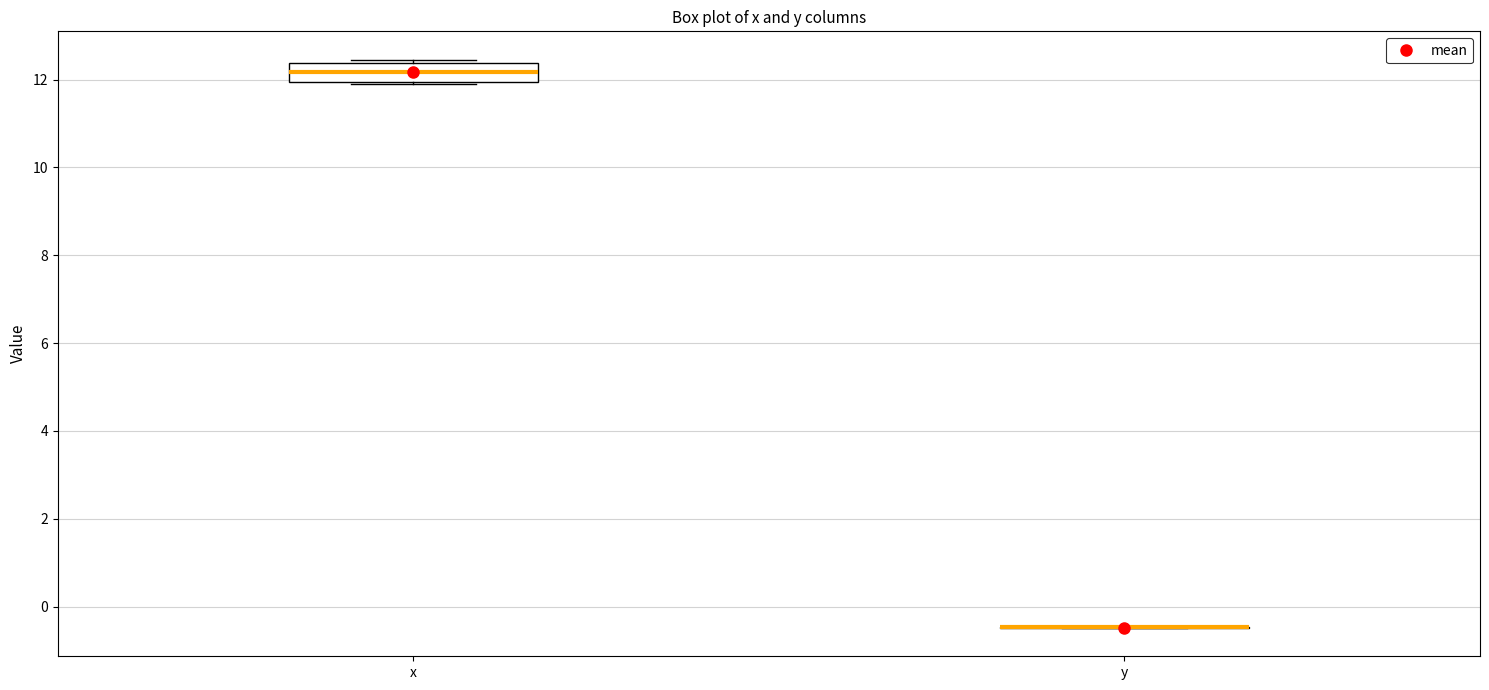

Comparing the boxes themselves (not the whiskers), which one is the tallest?

x